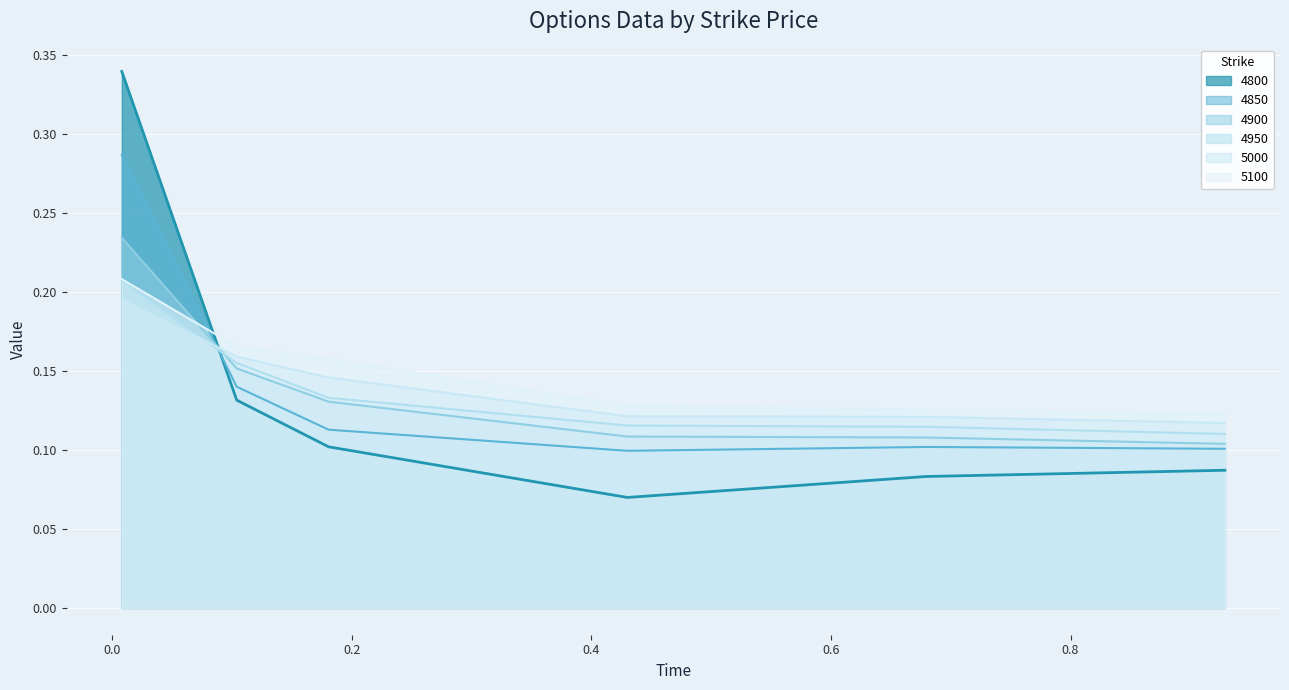

Which series has the widest spread of values?

4800